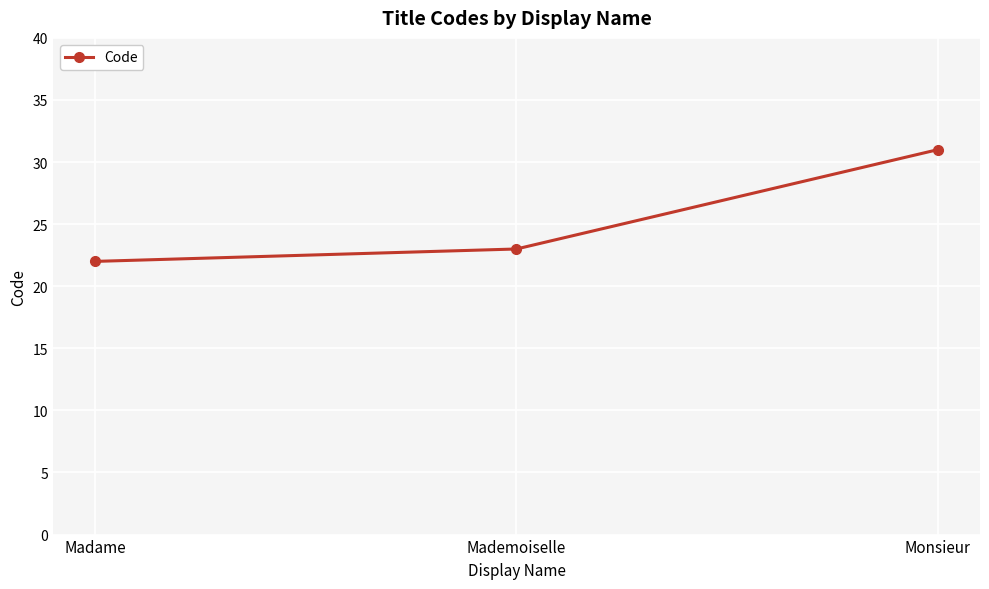

How many series are shown in this chart?

1